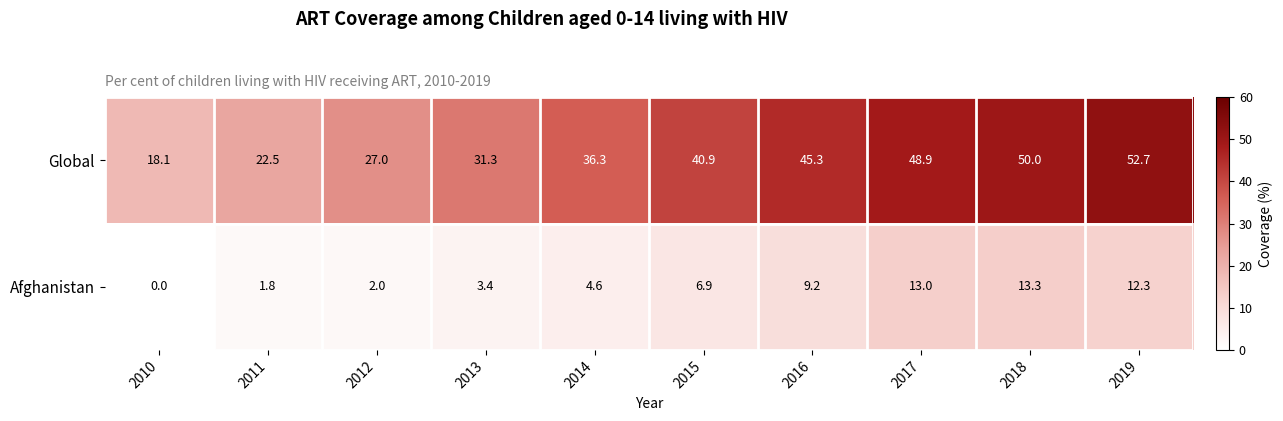

How many series are shown in this chart?

2